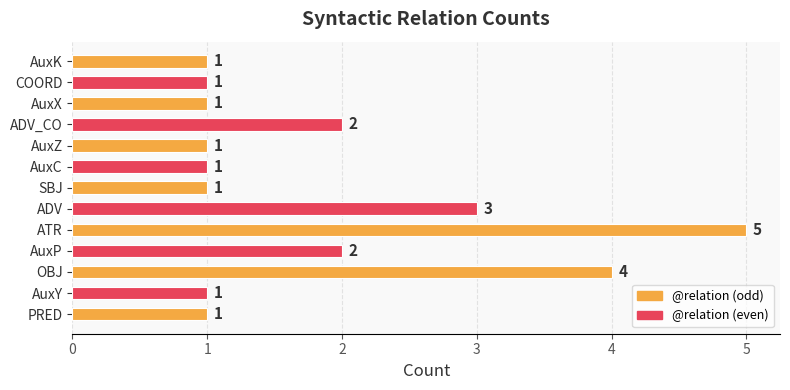

Between ATR and ADV, which is larger?

ATR